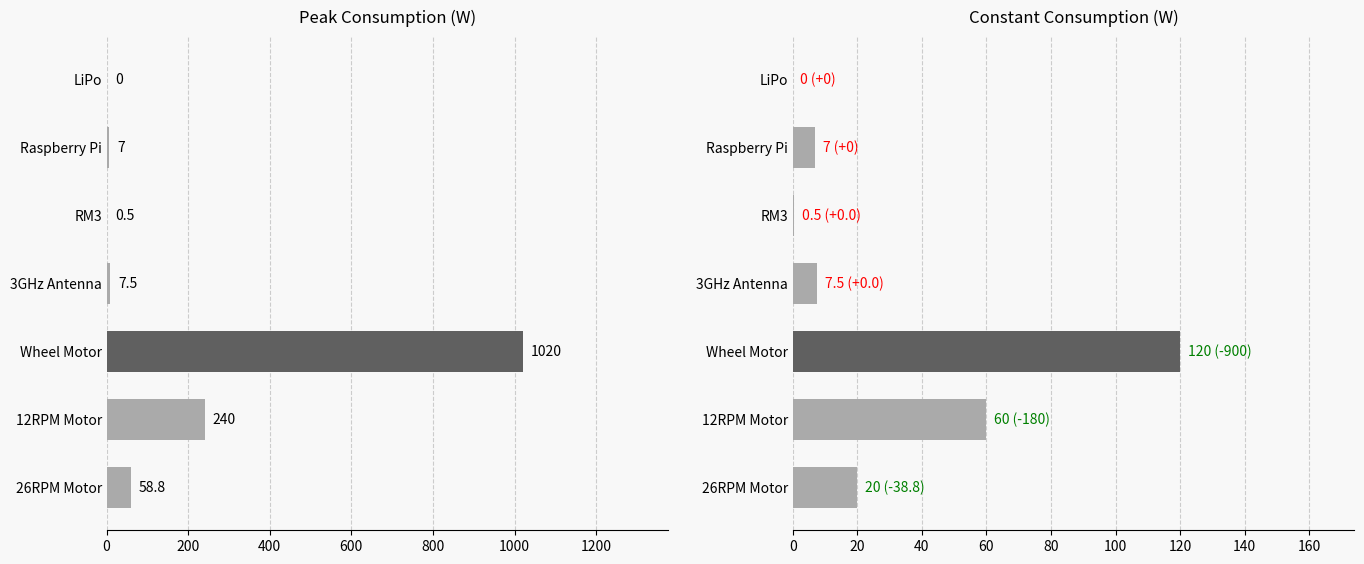

How many bars are there in each group?

2